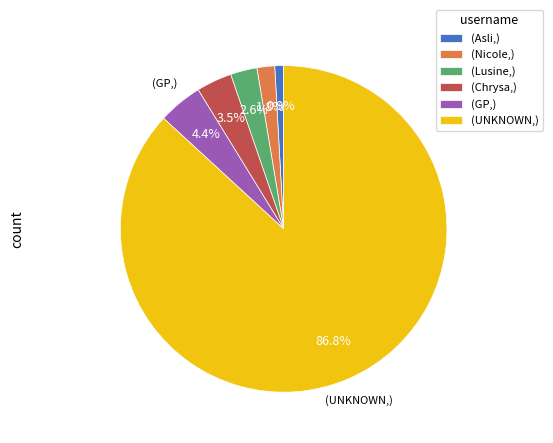

Count the number of slices in the pie.

6